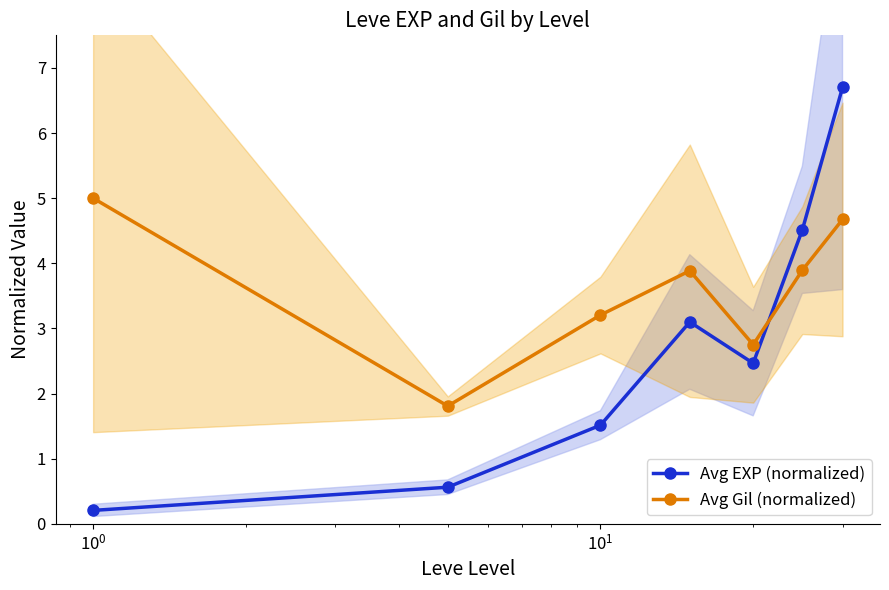

What is the average value of the Avg EXP (normalized) series?

2.7